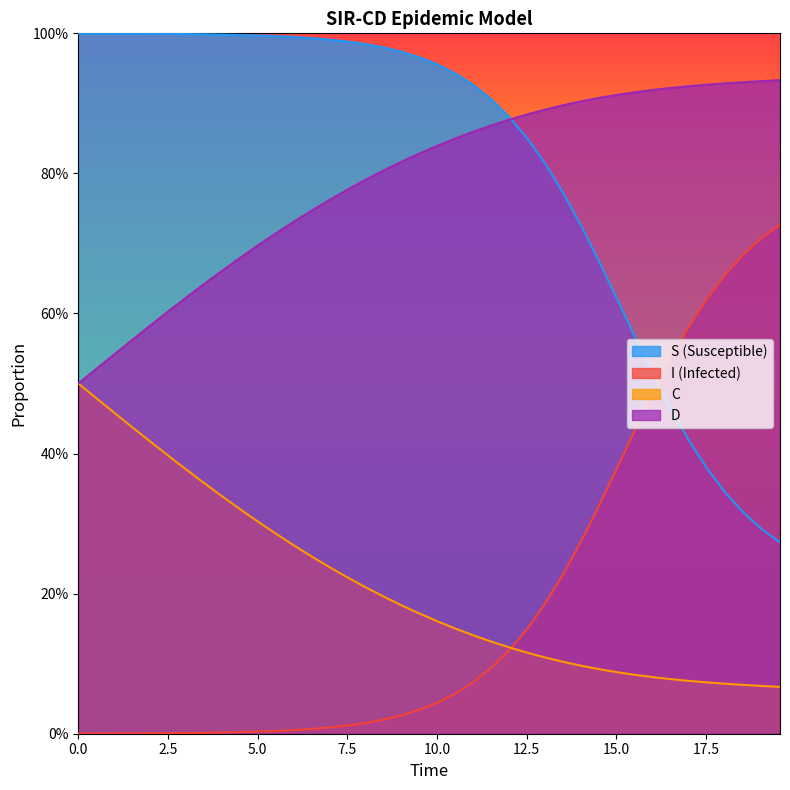

True or false: I has a value of 0.0 at 17.

False